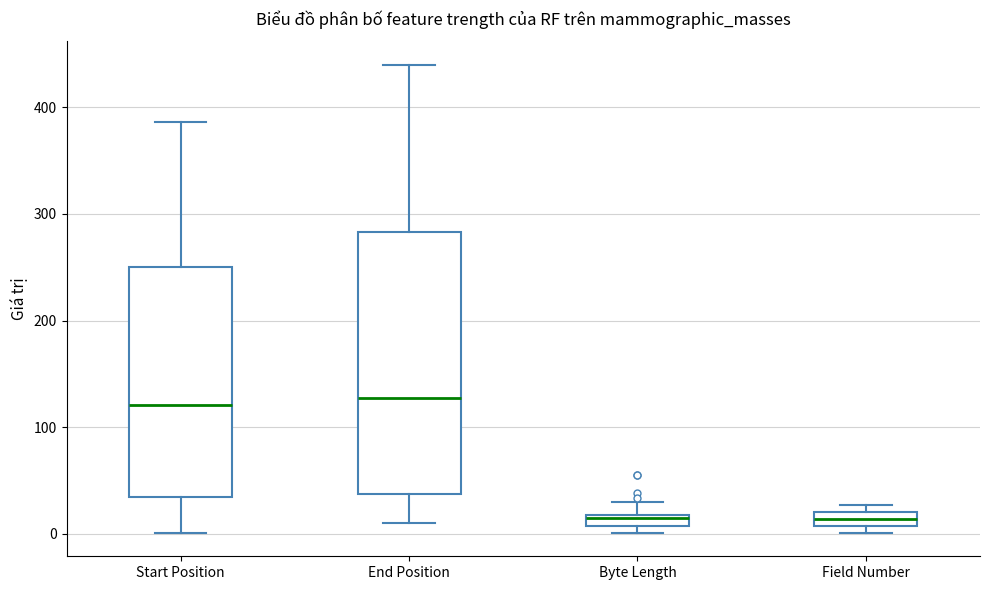

Where is the lower edge of the box for Field Number on the y-axis? The values are not printed on the chart, so give them approximately, as read against the axis.

10